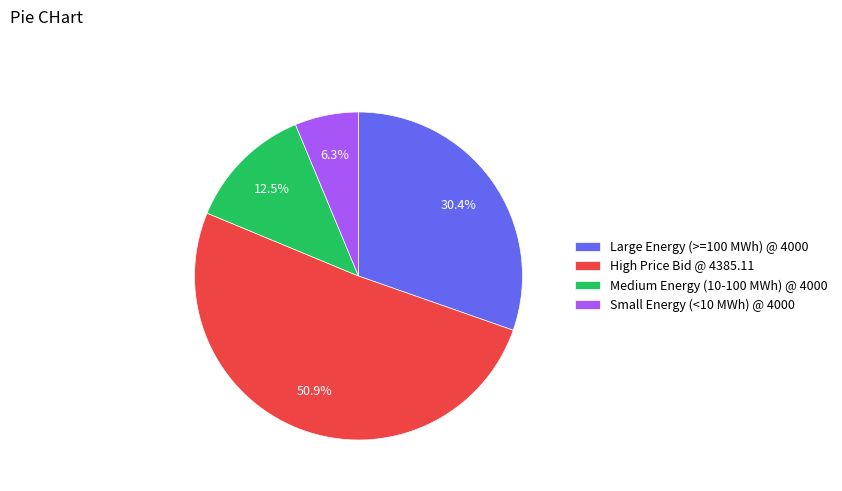

What portion of the pie excludes Medium Energy (10-100 MWh) @ 4000?

87.5%